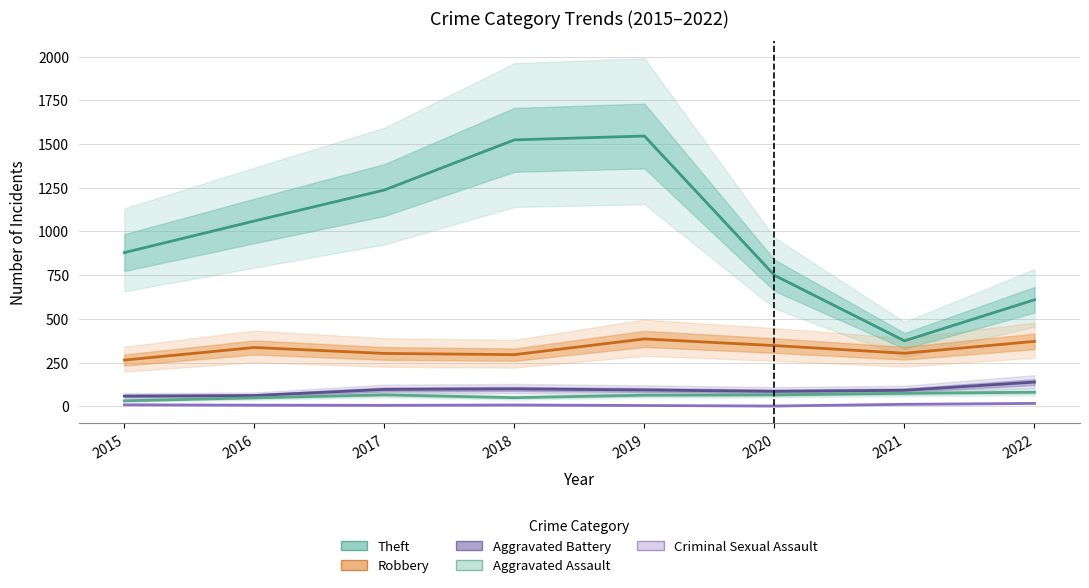

In Criminal Sexual Assault, how many points are lower than both neighbors (excluding endpoints)?

2